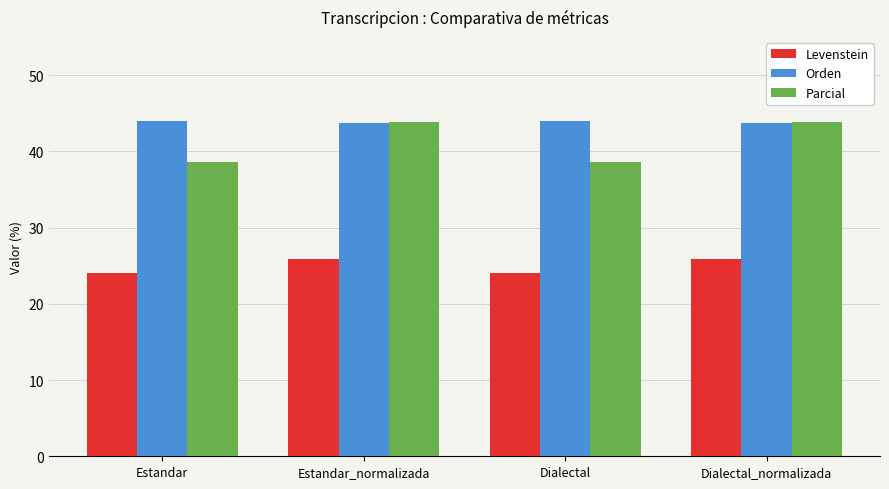

What is the difference between the highest and lowest values at Dialectal_normalizada?

17.9